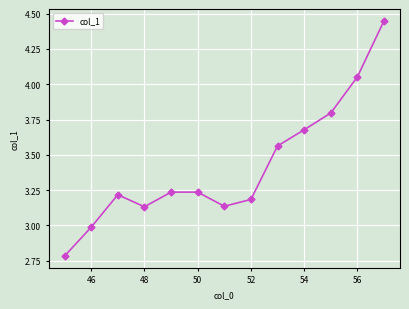

What is the average value?

3.4